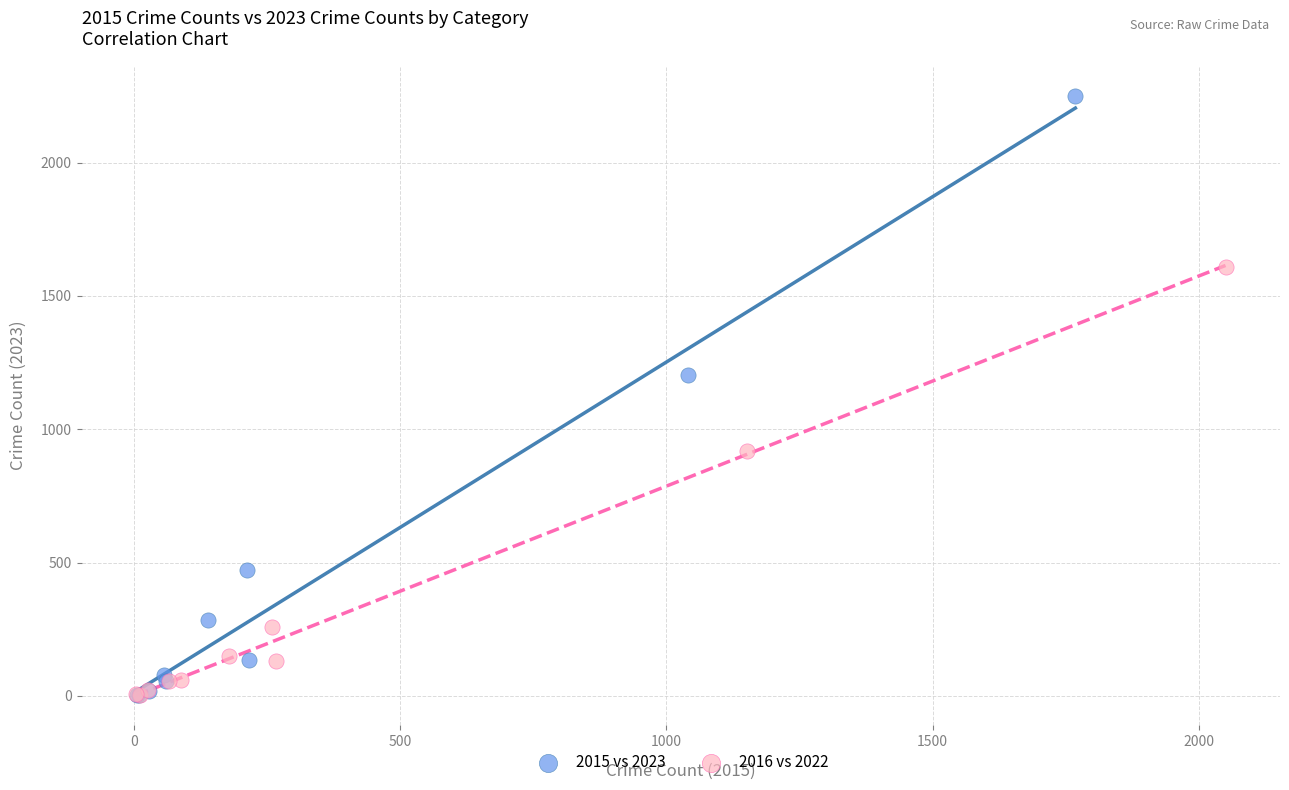

Which series reaches the maximum Y coordinate?

2015 vs 2023